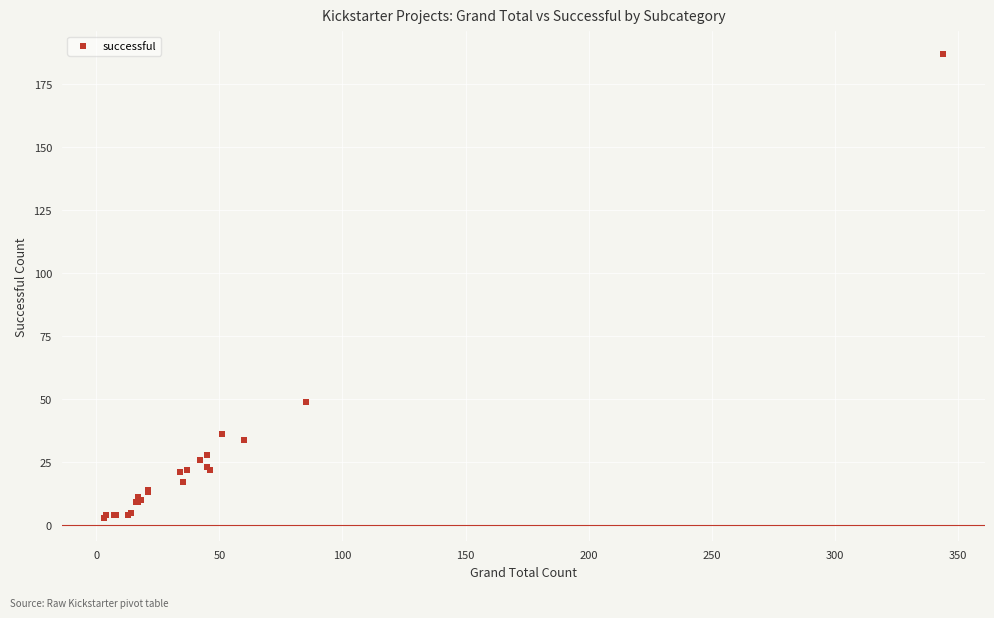

What Y value in the scatter plot is closest to 95?

49